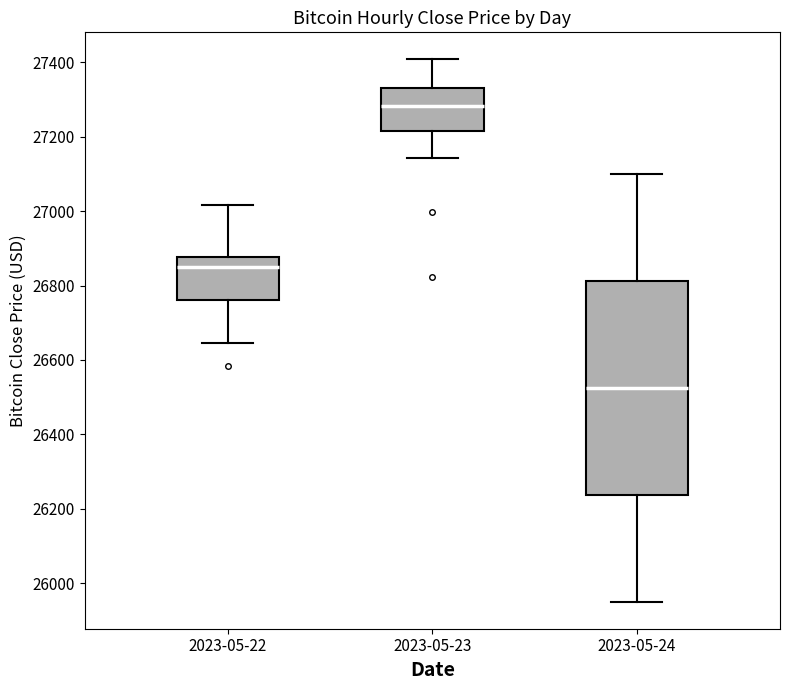

Reading left to right, read every box against the y-axis: the position of its median line, the range the box covers, and the ends of its whiskers. The values are not printed on the chart, so give them approximately, as read against the axis.

2023-05-22: median 26840, box 26760 to 26880, whiskers 26640 to 27020
2023-05-23: median 27280, box 27220 to 27340, whiskers 27140 to 27400
2023-05-24: median 26520, box 26240 to 26820, whiskers 25960 to 27100